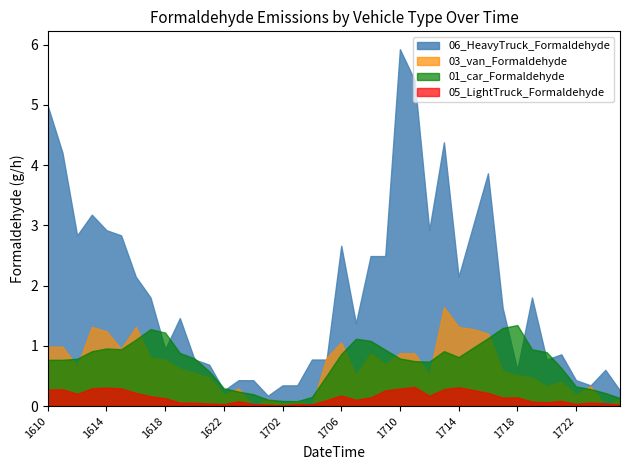

The value of 03_van_Formaldehyde at 2024121619 is 0.9. True or false?

False